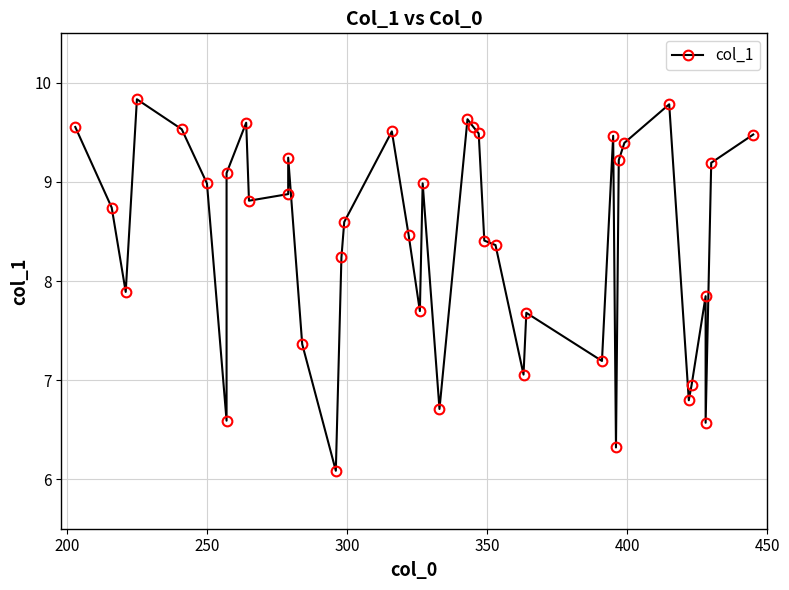

Does the chart display data point markers on the line(s)?

Yes